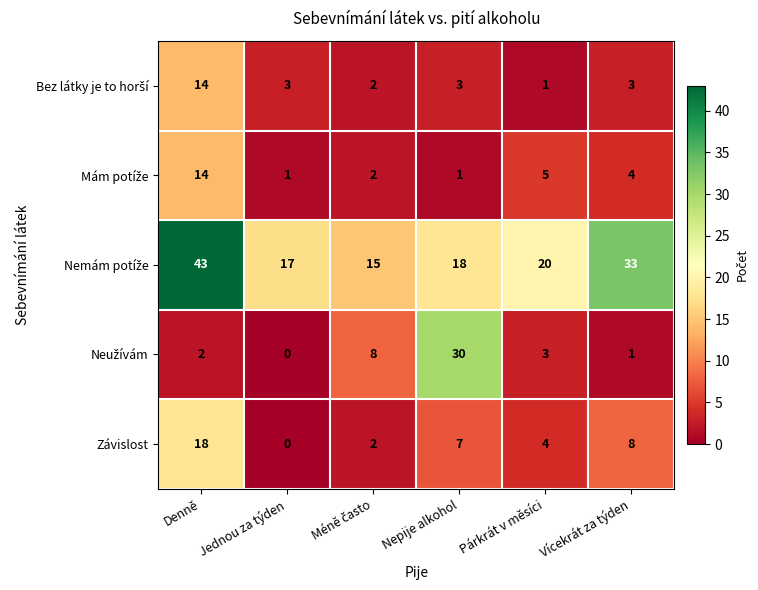

What is the sum of the Závislost values at Párkrát v měsíci and Vícekrát za týden?

12